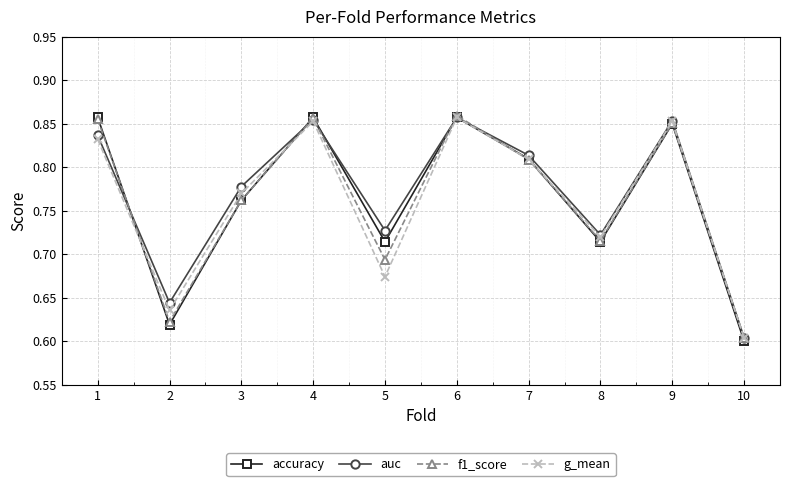

How many lines are shown in the chart?

4